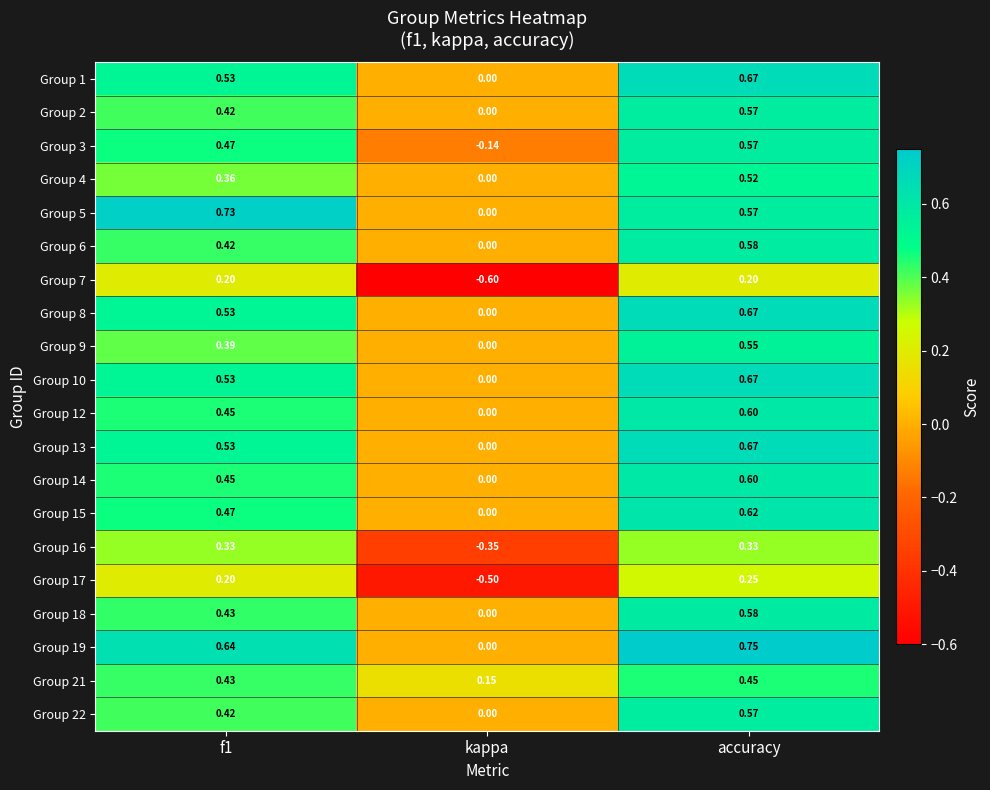

Is the value of Group 10 at f1 greater than the value of Group 7 at f1?

Yes